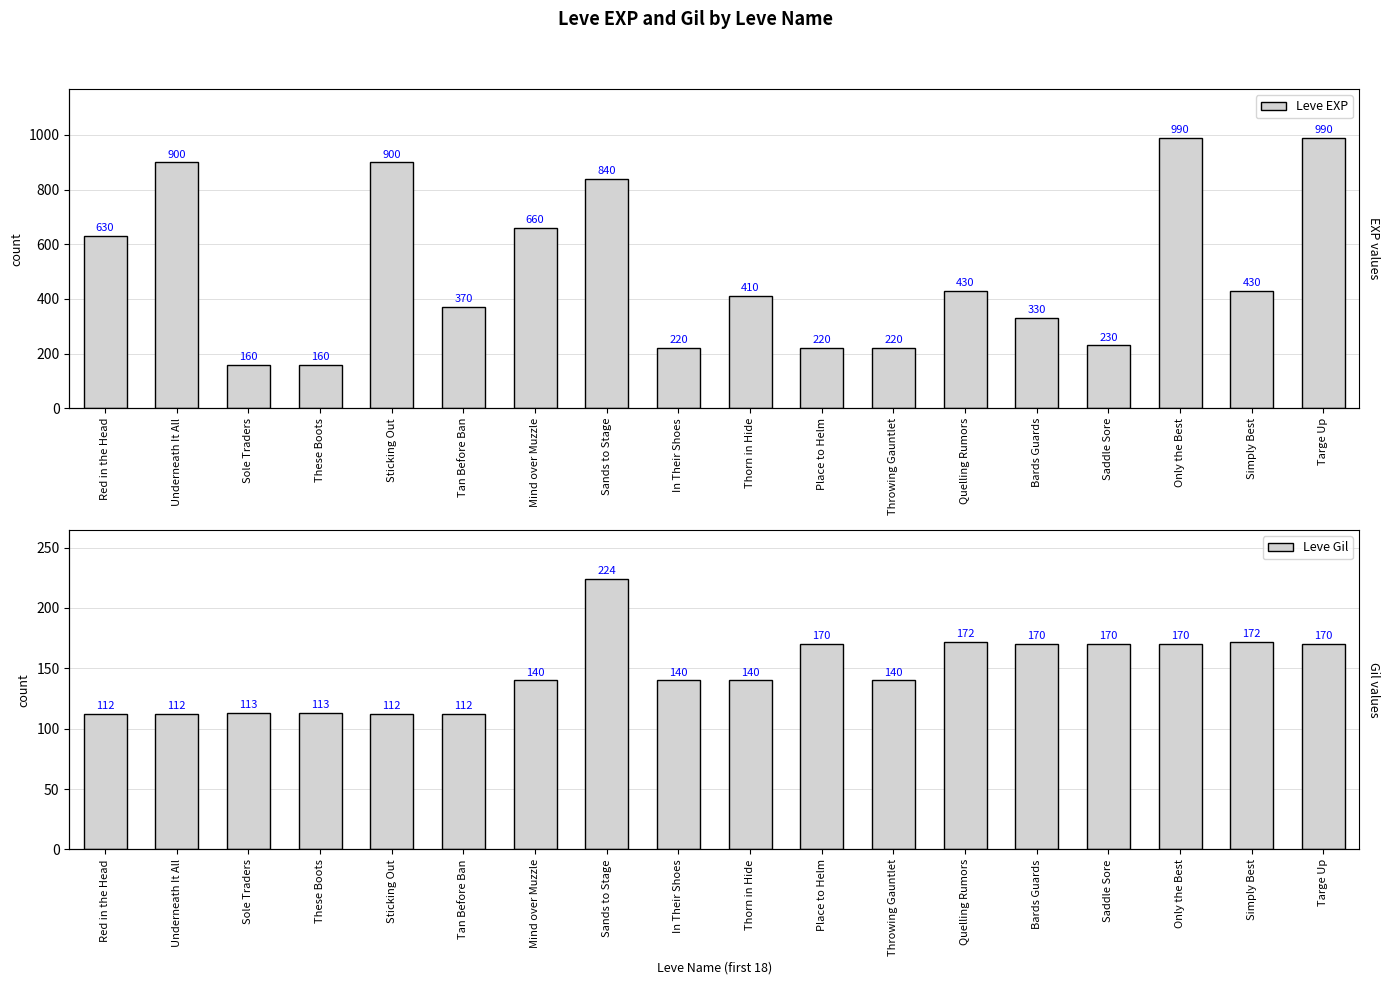

Reading left to right, list all the values displayed in this chart.

Leve EXP: Red in the Head=630	Underneath It All=900	Sole Traders=160	These Boots=160	Sticking Out=900	Tan Before Ban=370	Mind over Muzzle=660	Sands to Stage=840	In Their Shoes=220	Thorn in Hide=410	Place to Helm=220	Throwing Gauntlet=220	Quelling Rumors=430	Bards Guards=330	Saddle Sore=230	Only the Best=990	Simply Best=430	Targe Up=990
Leve Gil: Red in the Head=112	Underneath It All=112	Sole Traders=113	These Boots=113	Sticking Out=112	Tan Before Ban=112	Mind over Muzzle=140	Sands to Stage=224	In Their Shoes=140	Thorn in Hide=140	Place to Helm=170	Throwing Gauntlet=140	Quelling Rumors=172	Bards Guards=170	Saddle Sore=170	Only the Best=170	Simply Best=172	Targe Up=170